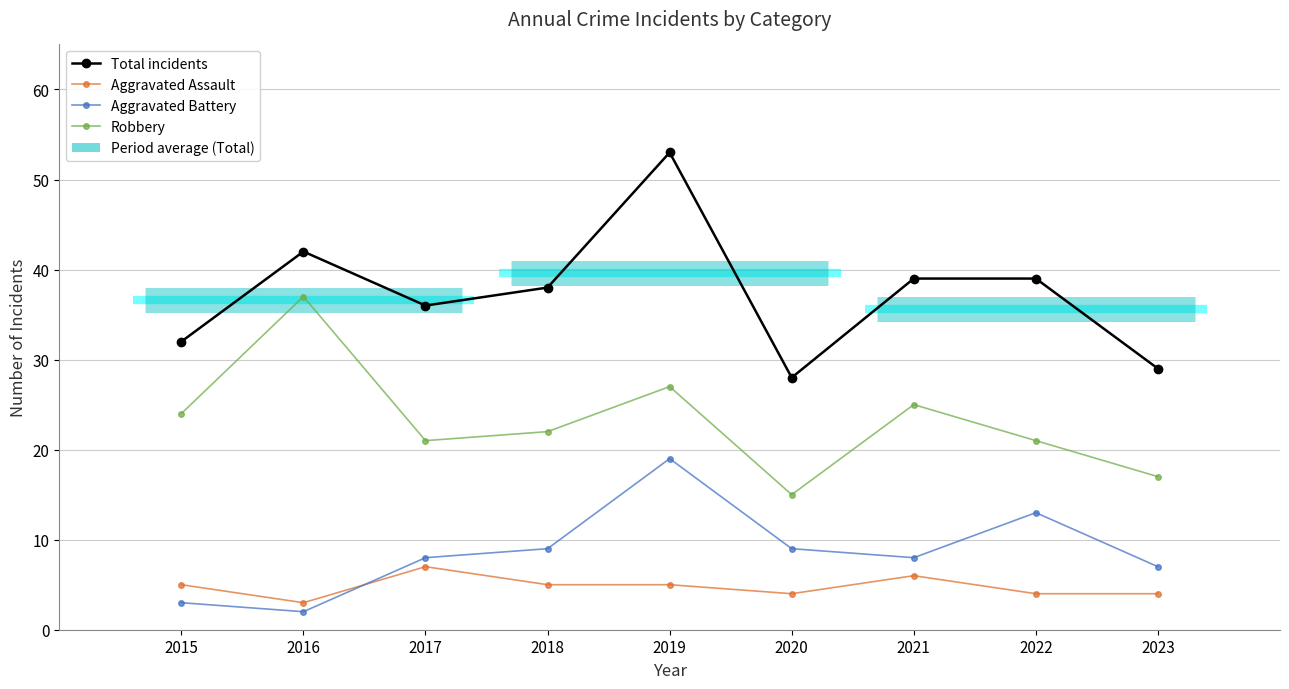

What is the sum of the Total incidents values at 2022 and 2018?

77